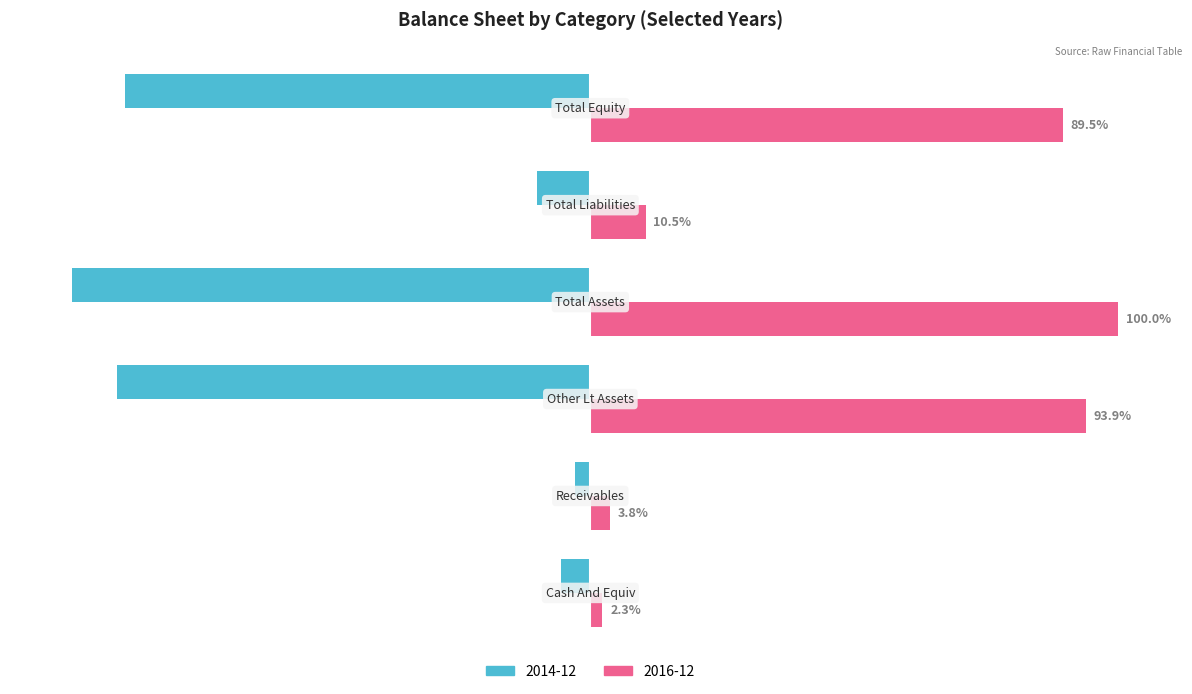

Rank the series by their maximum value, from lowest to highest.

2014-12, 2016-12